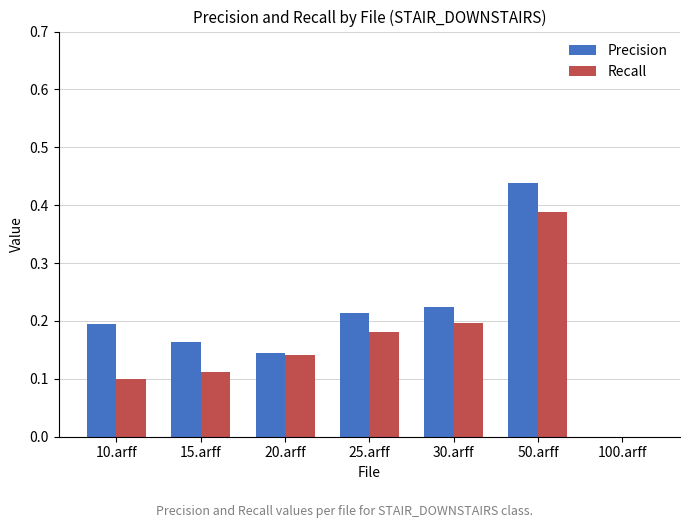

Are the bars grouped side by side (vs. stacked)?

Yes